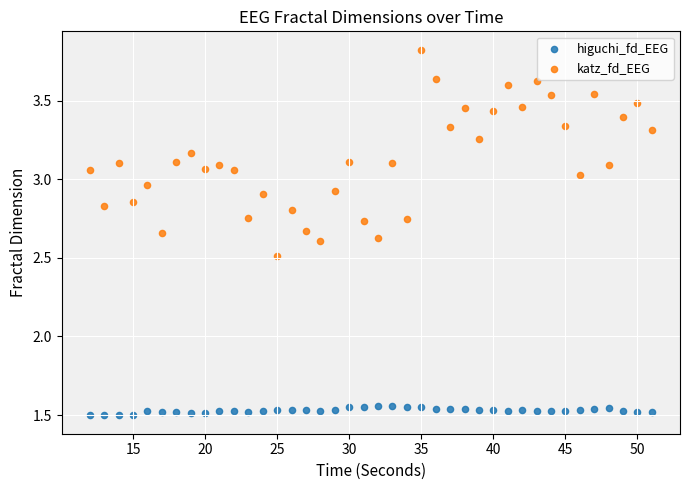

Which series has the widest spread of Y values?

katz_fd_EEG